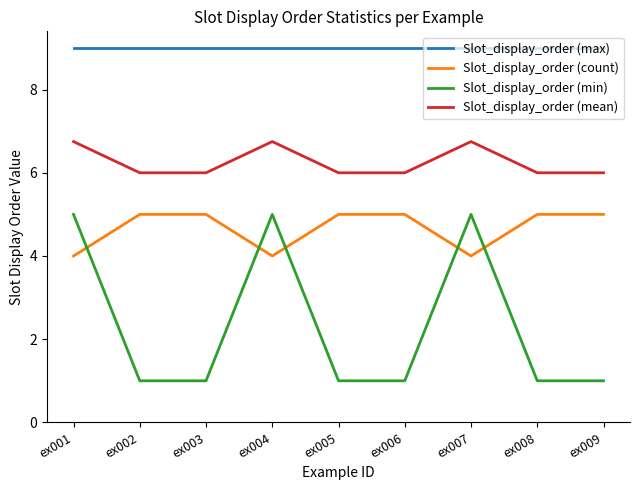

What are all the series names shown in the legend?

Slot_display_order (max), Slot_display_order (count), Slot_display_order (min), Slot_display_order (mean)